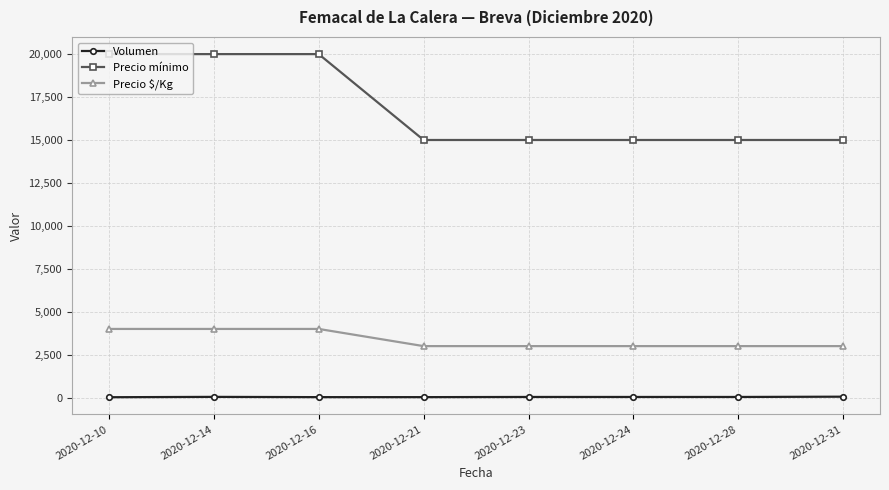

At 2020-12-24, list the series in order from largest to smallest.

Precio mínimo, Precio $/Kg, Volumen